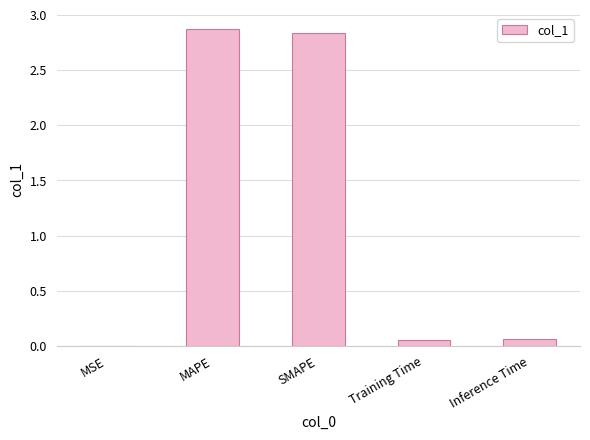

What is the sum of all values?

5.8